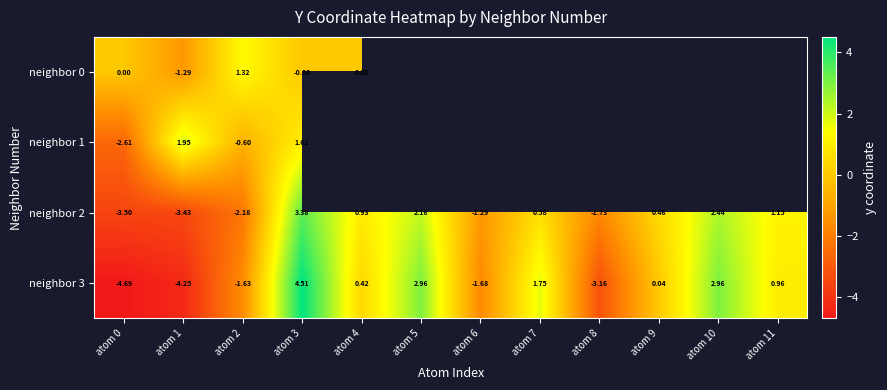

What is the difference between the maximum and minimum values in the neighbor 2 series?

6.9